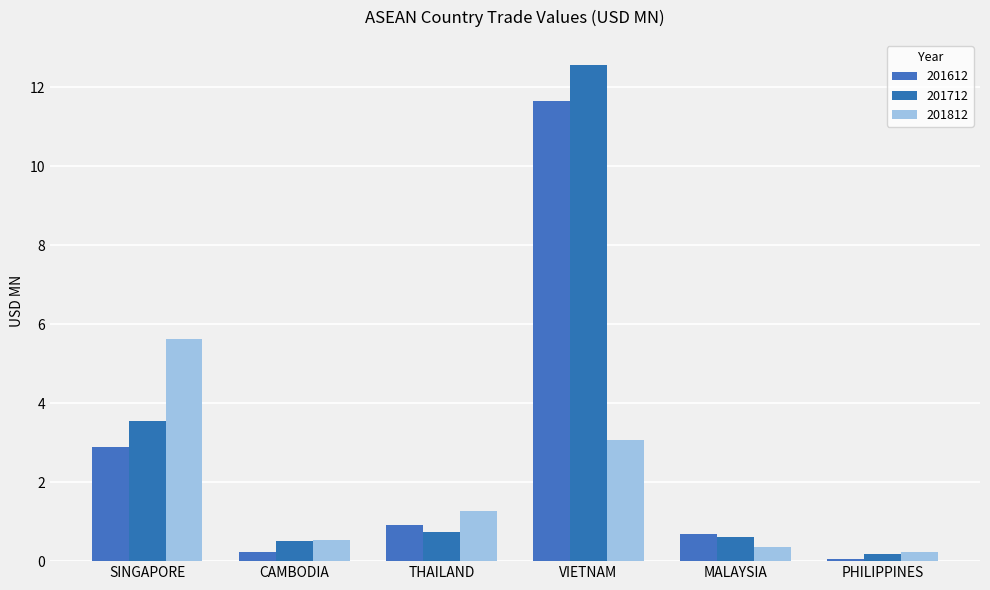

The value of 201812 at CAMBODIA is 0.3. True or false?

False